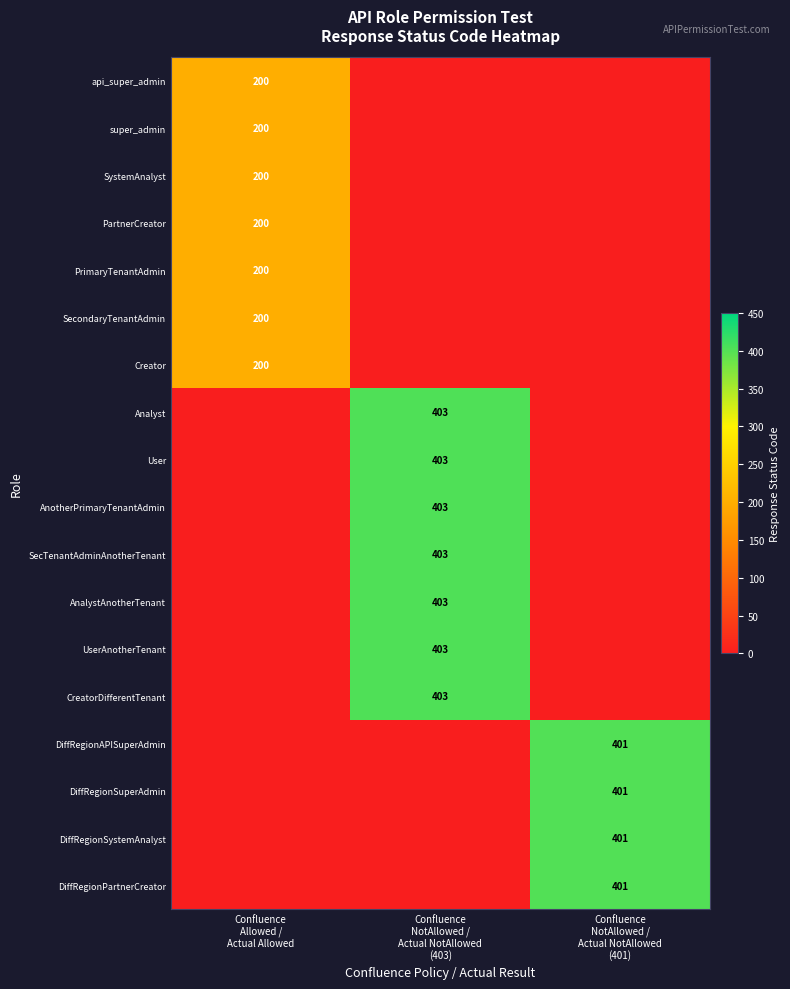

Which category has the highest value in the DiffRegionSystemAnalyst series?

Confluence NotAllowed / Actual NotAllowed (401)